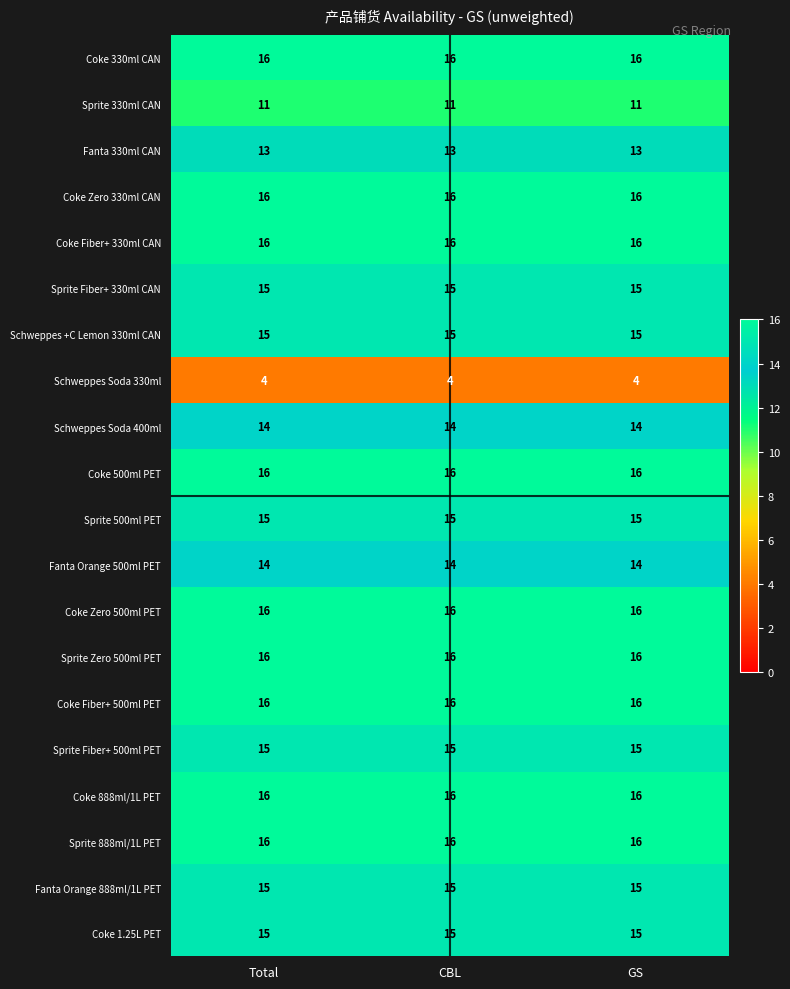

What is the average value of the Coke 1.25L PET series?

15